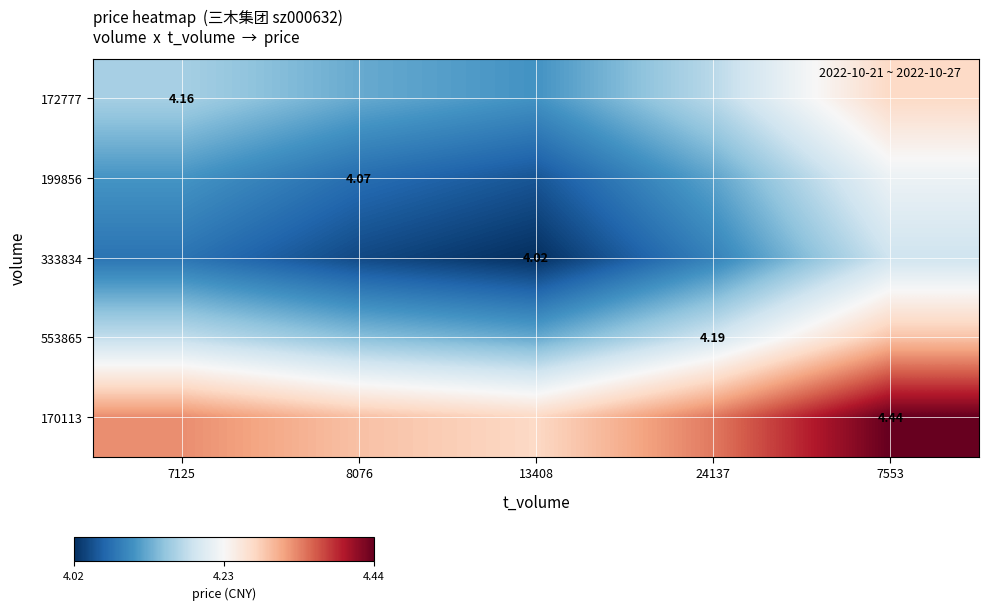

What is the sum of the 172777 values at 24137 and 13408?

8.3